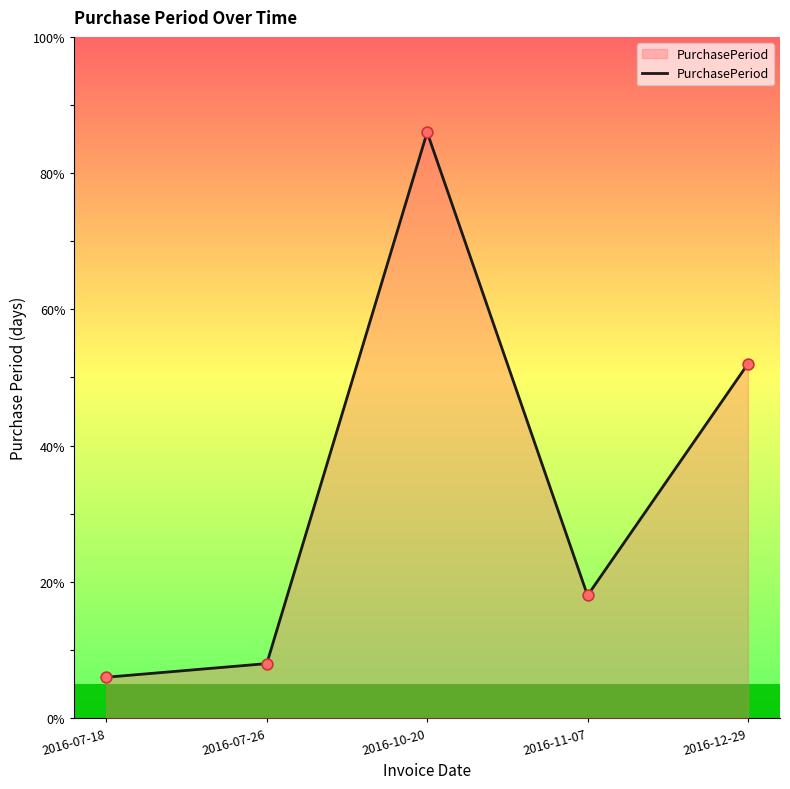

What is the change in value from 2016-07-18 to 2016-12-29?

+46